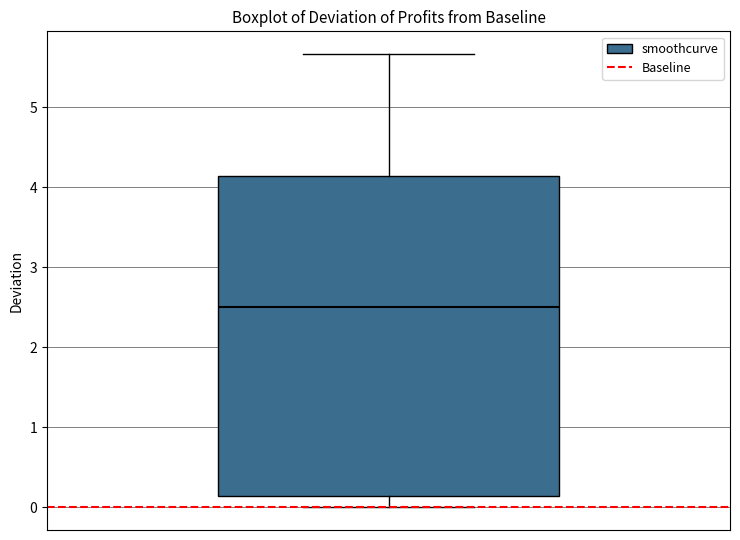

Read this box plot against the y-axis: the position of the median line, the range covered by the box, and the ends of both whiskers. The values are not printed on the chart, so give them approximately, as read against the axis.

median 2.5, box 0.1 to 4.1, whiskers 0.0 to 5.7